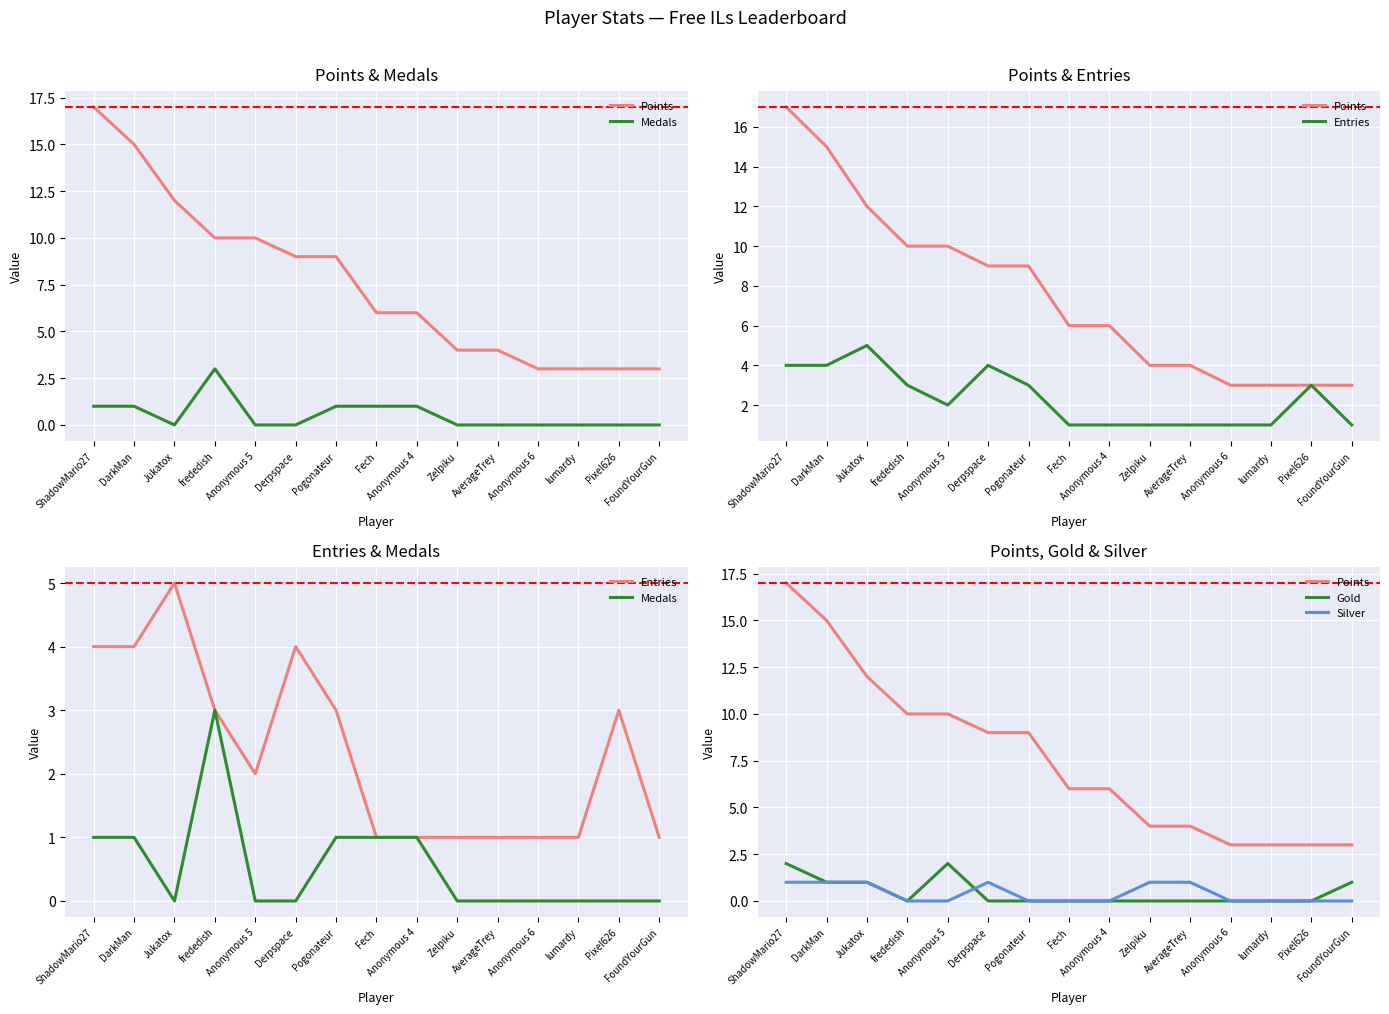

What is the label of the 9th point from the left?

Anonymous 4